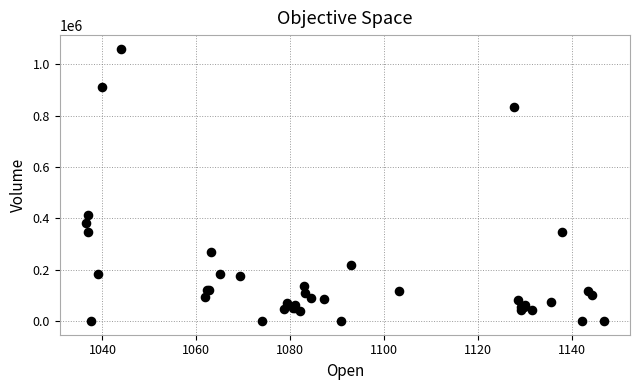

What Y value in the scatter plot is closest to 530291?

413717